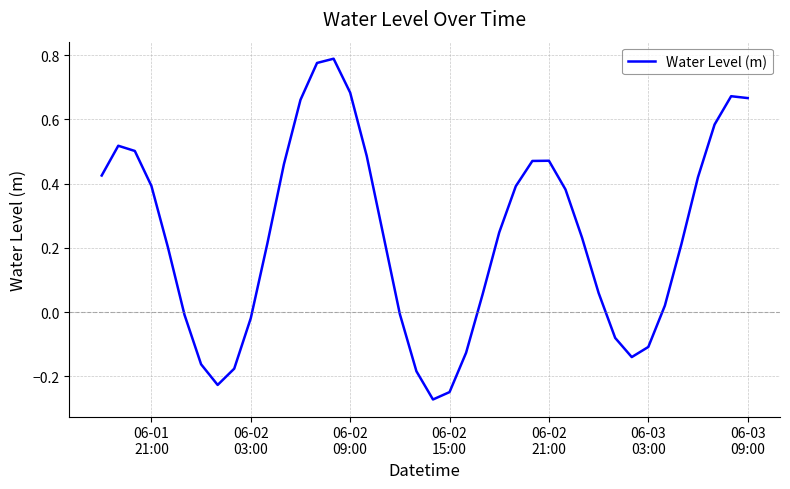

What is the difference between the second highest and second lowest values?

1.0